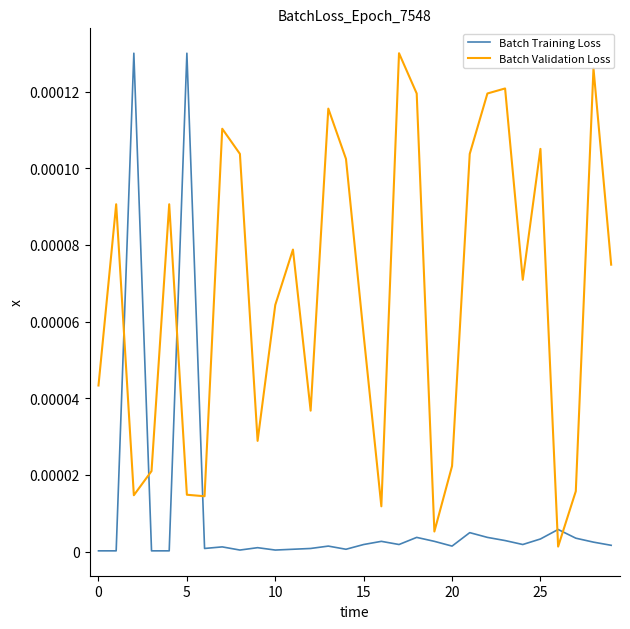

True or false: Batch Training Loss and Batch Validation Loss cross at least once.

True